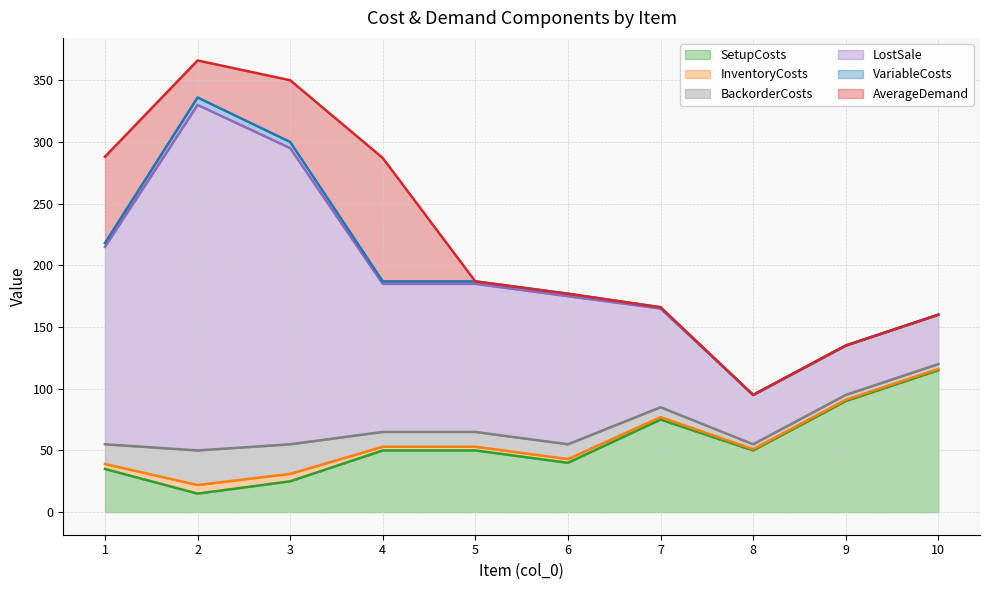

Rank the series at 10 from highest to lowest value.

SetupCosts, LostSale, BackorderCosts, InventoryCosts, VariableCosts, AverageDemand